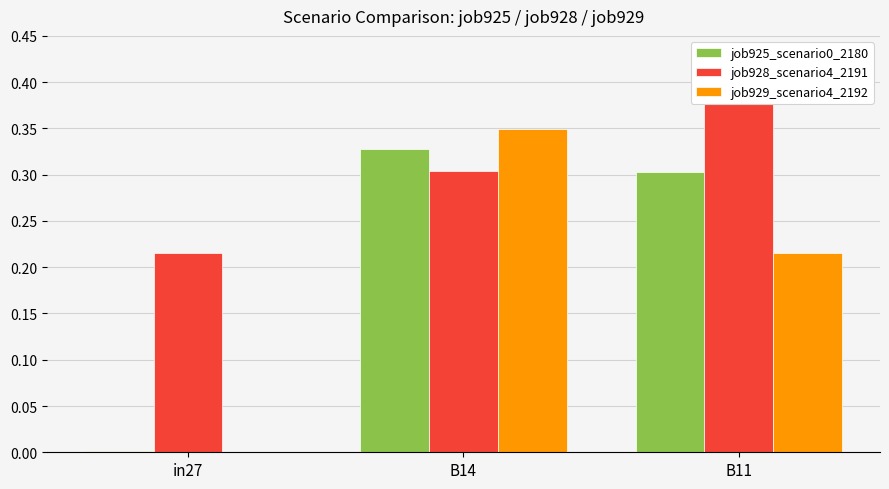

Rank the series at B14 from lowest to highest value.

job928_scenario4_2191, job925_scenario0_2180, job929_scenario4_2192